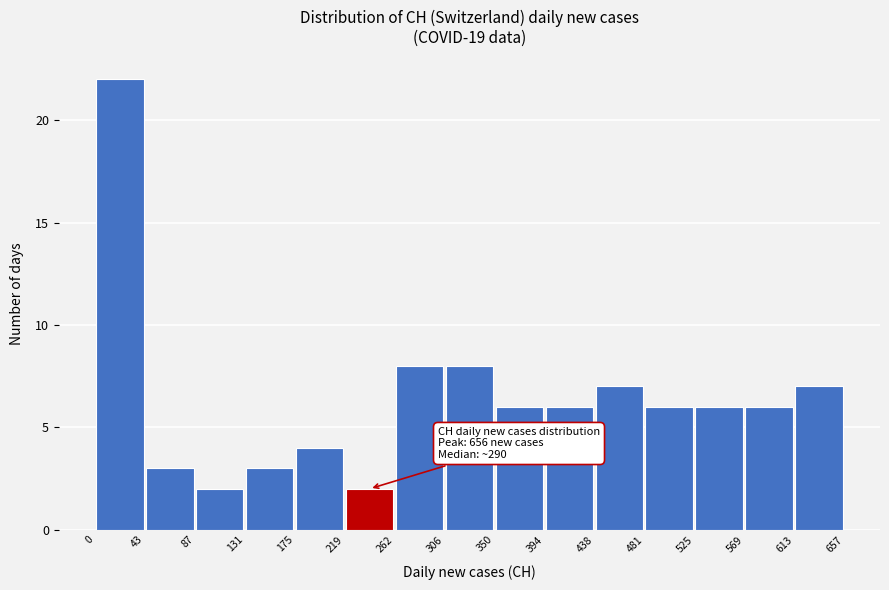

Which range on the x-axis has the tallest bar?

0 to 43